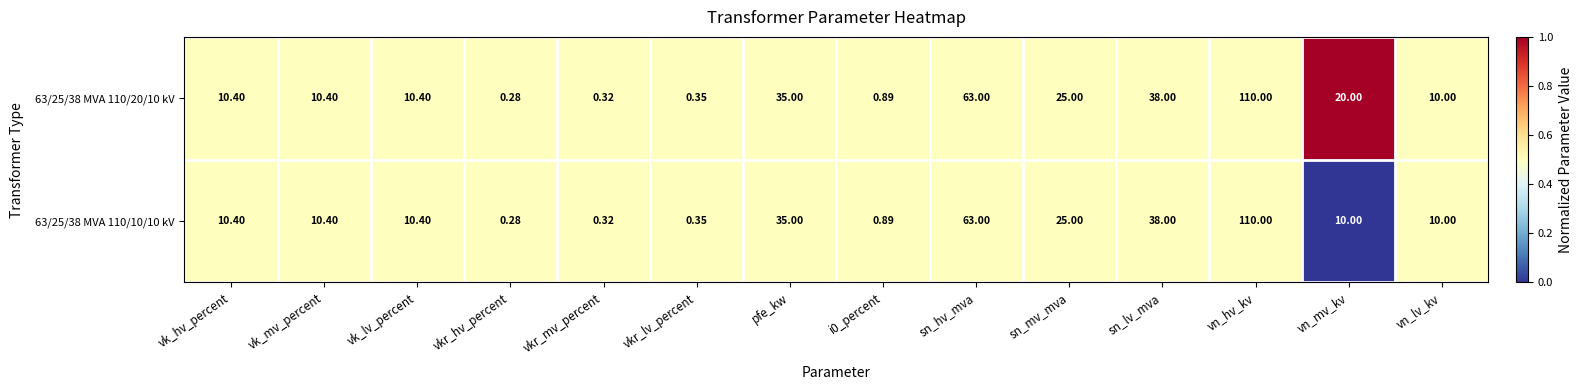

Where does the 63/25/38 MVA 110/10/10 kV series first go above 10?

vk_hv_percent